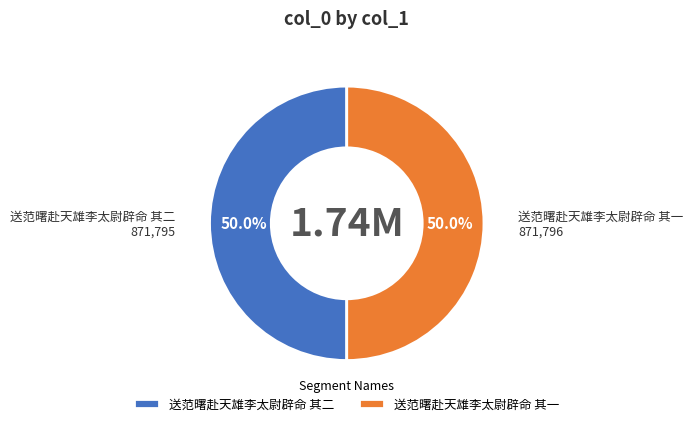

To the nearest percent, what portion does 送范曙赴天雄李太尉辟命 其一 represent?

50%